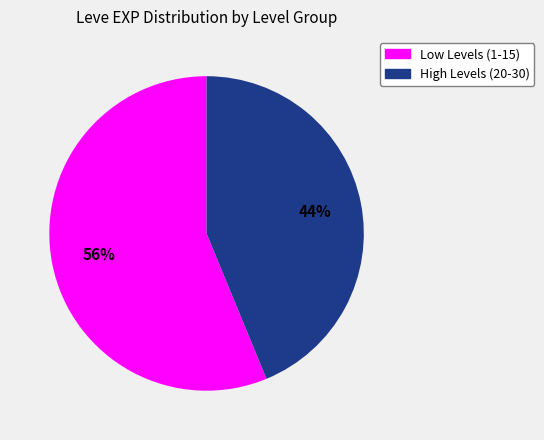

To the nearest percent, what is the difference between the largest and smallest slice percentages?

12%